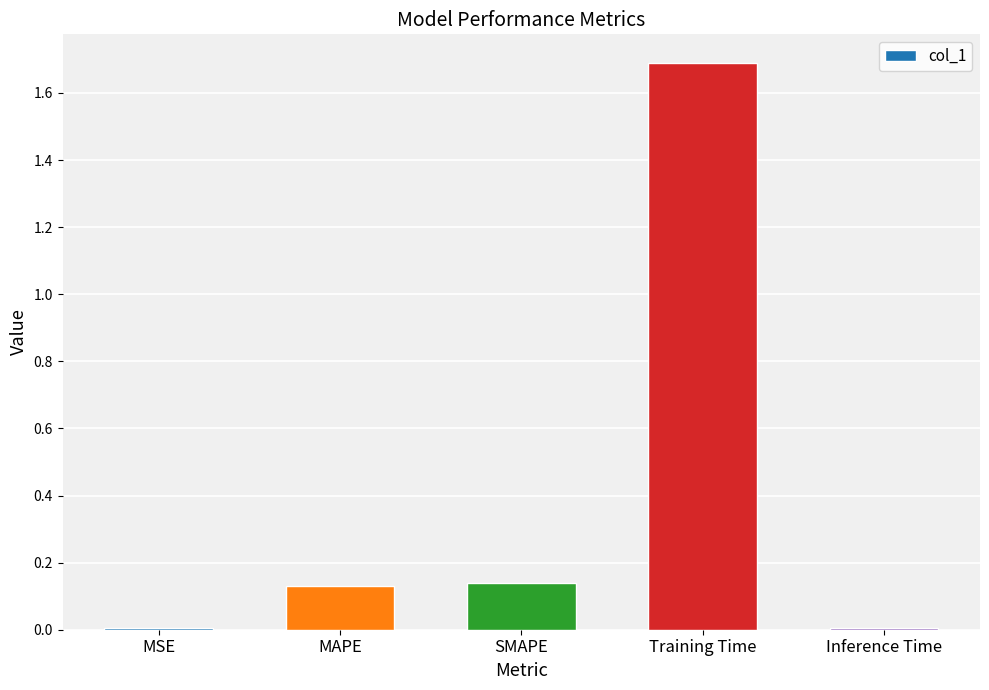

What is the greatest value displayed?

1.7